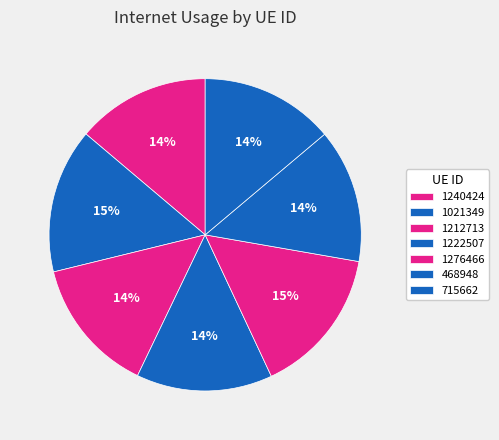

How many slices are in this pie chart?

7